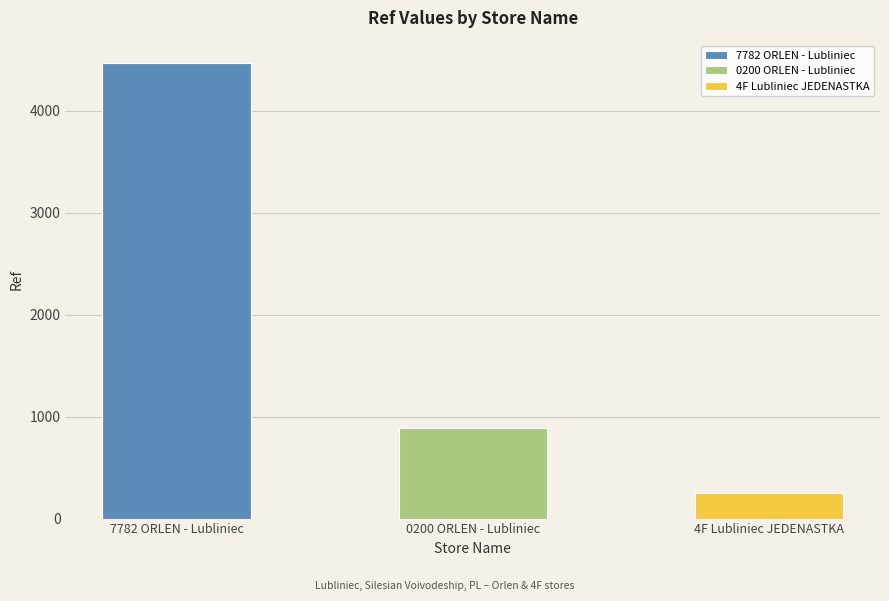

What is the value of the 2nd bar from the left?

889